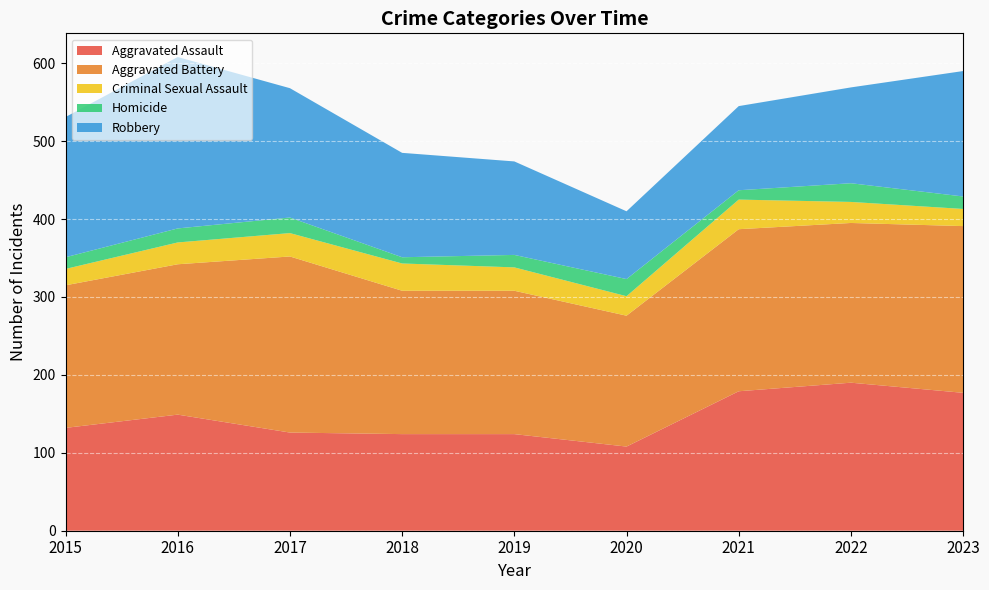

Reading left to right, list all the values displayed in this chart.

Aggravated Assault: 2015=132	2016=149	2017=126	2018=124	2019=124	2020=108	2021=179	2022=190	2023=177
Aggravated Battery: 2015=183	2016=193	2017=226	2018=184	2019=184	2020=168	2021=208	2022=205	2023=214
Criminal Sexual Assault: 2015=21	2016=28	2017=30	2018=35	2019=30	2020=25	2021=38	2022=27	2023=22
Homicide: 2015=15	2016=18	2017=20	2018=8	2019=16	2020=22	2021=12	2022=24	2023=16
Robbery: 2015=180	2016=220	2017=166	2018=134	2019=120	2020=87	2021=108	2022=123	2023=161